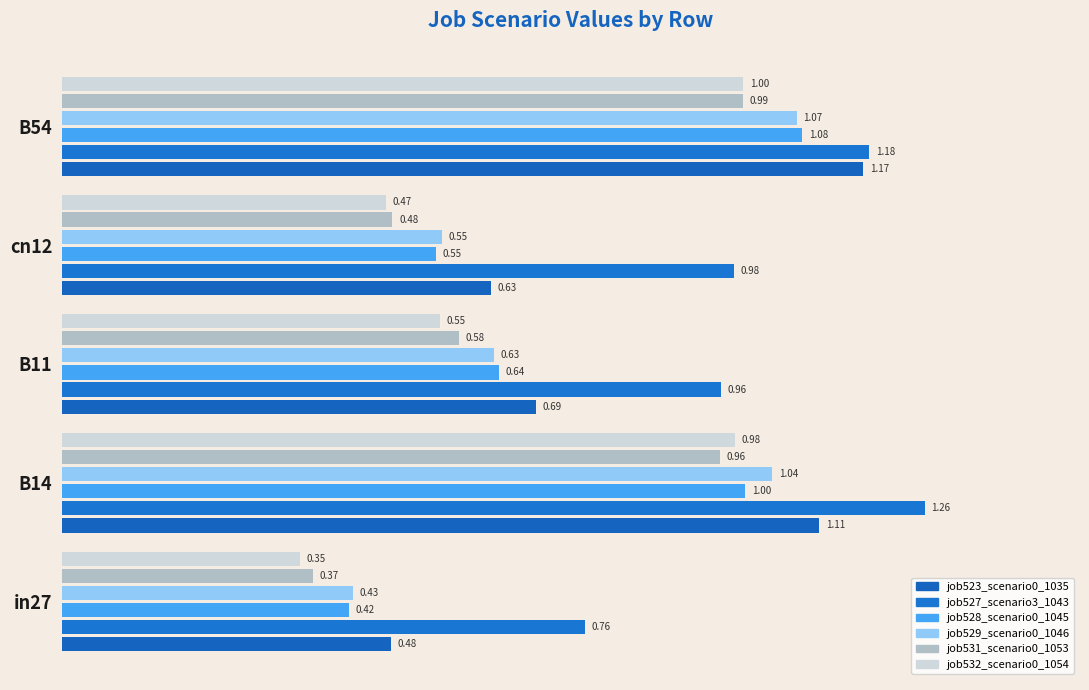

Which series has the largest total across all categories?

job527_scenario3_1043